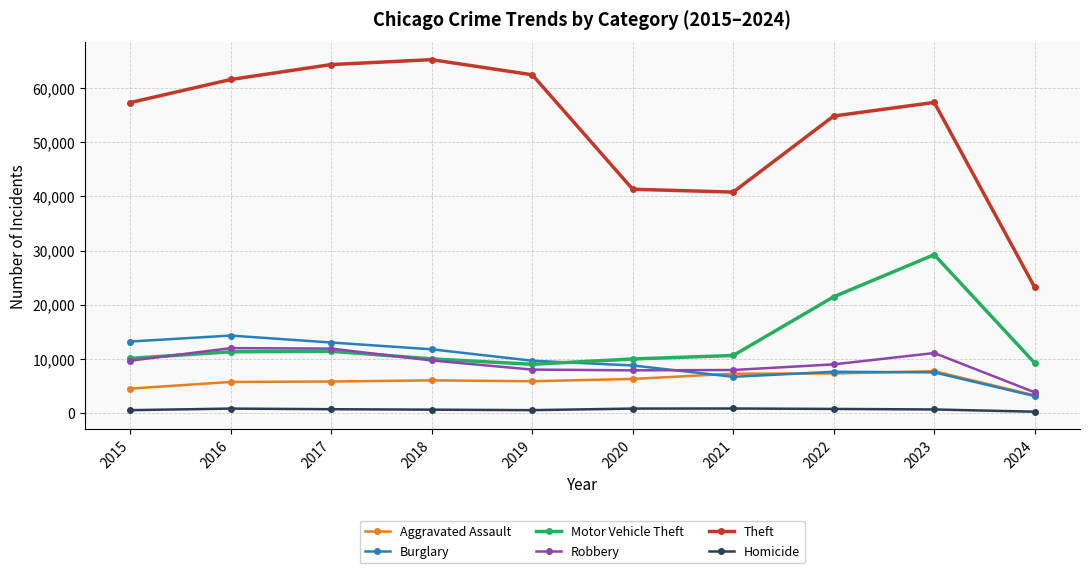

Does the chart have visible grid lines?

Yes